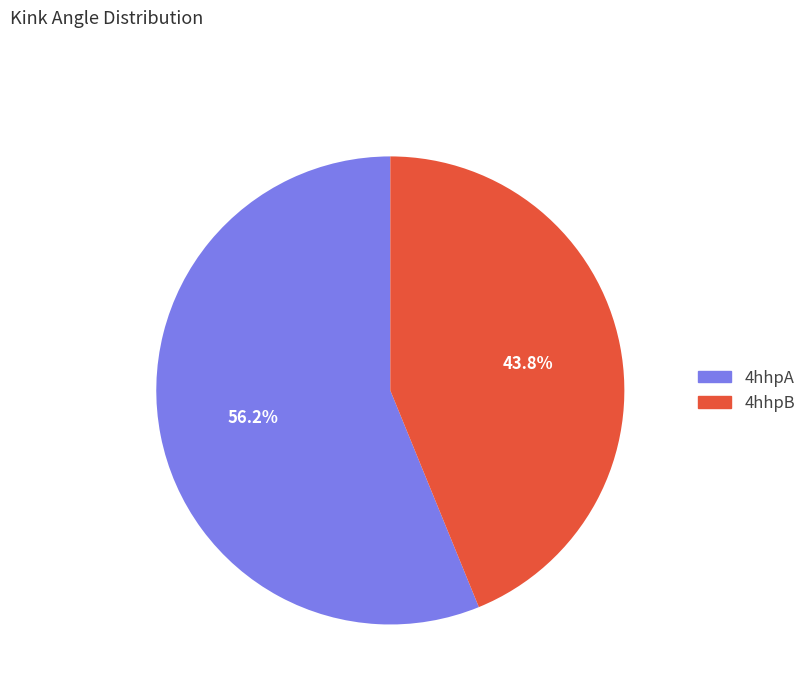

Which category has the biggest portion of the pie?

4hhpA